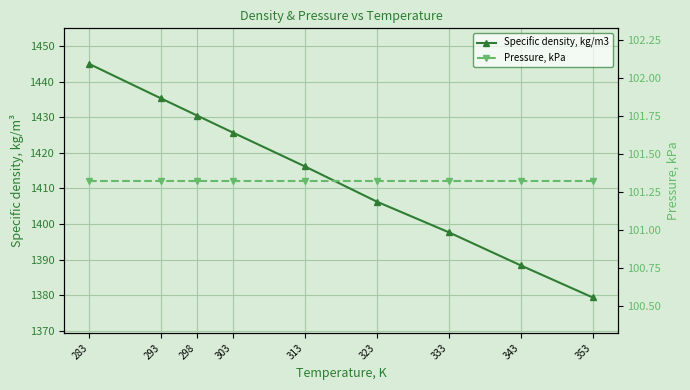

At which label is Pressure, kPa closest to 101?

283